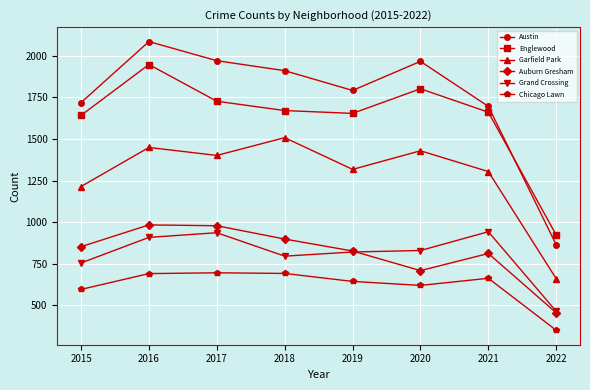

Which series has the largest total across all categories?

Austin